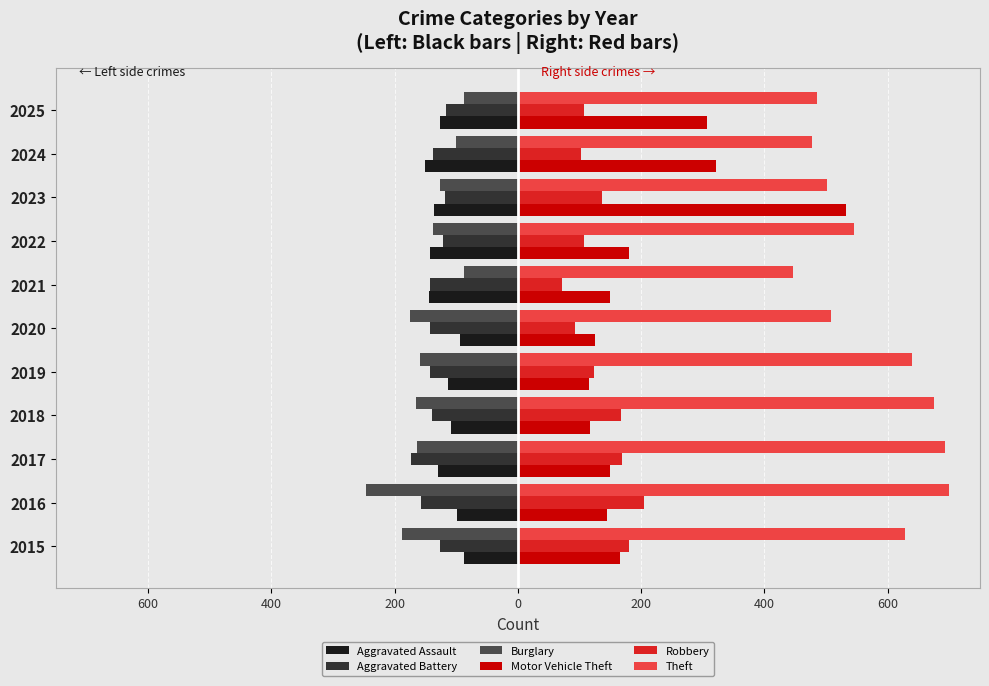

What are all the series names shown in the legend?

Aggravated Assault, Aggravated Battery, Burglary, Motor Vehicle Theft, Robbery, Theft